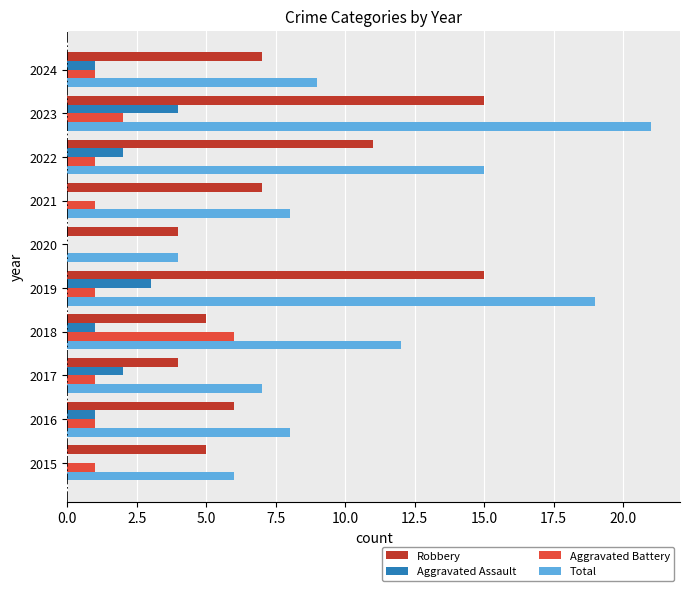

What is the sum of all Total values?

109